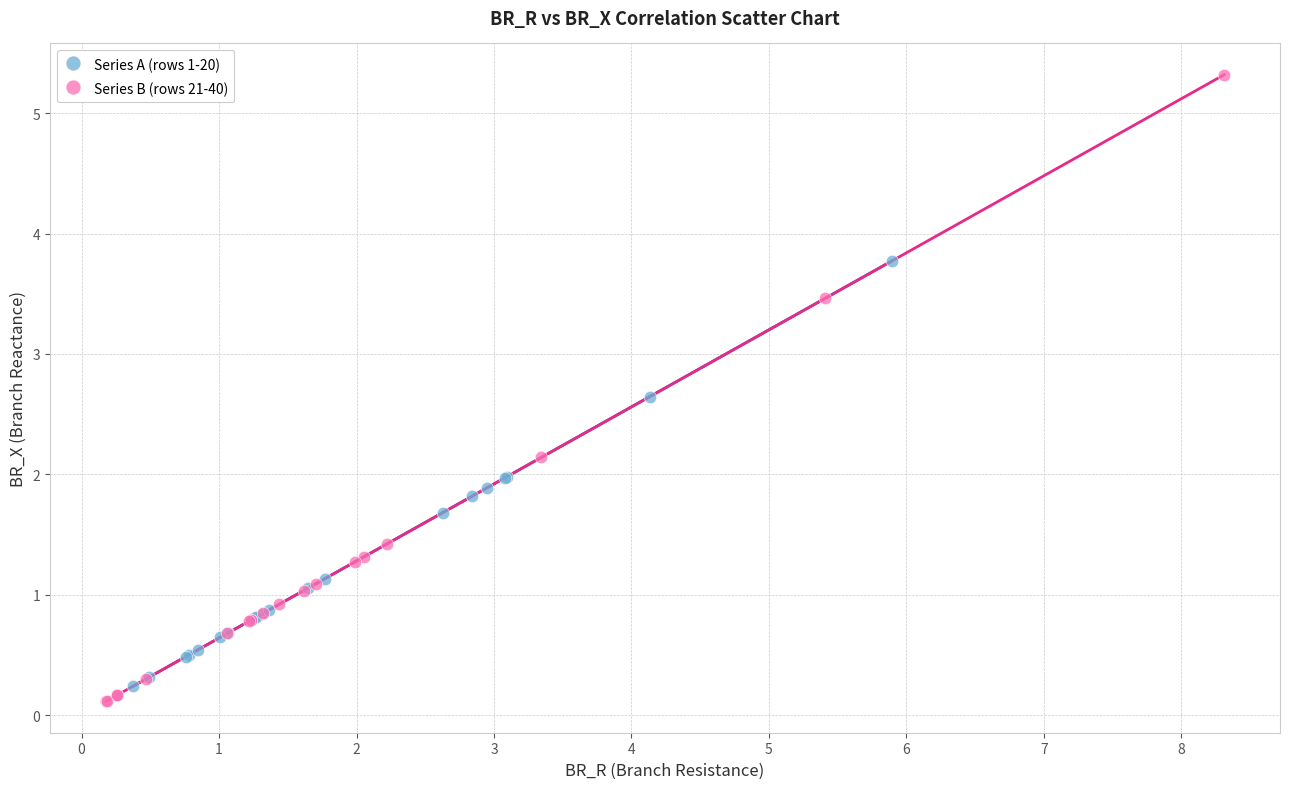

What are all the series names shown in the legend?

Series A (rows 1-20), Series B (rows 21-40)